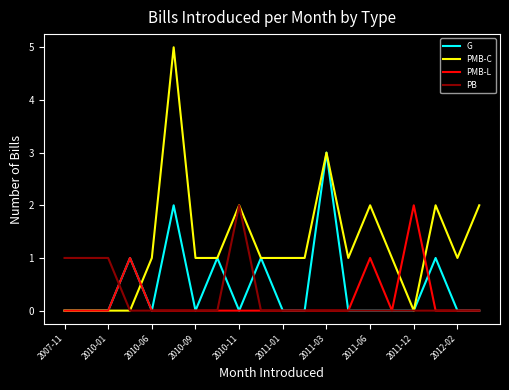

What is the greatest value displayed?

5